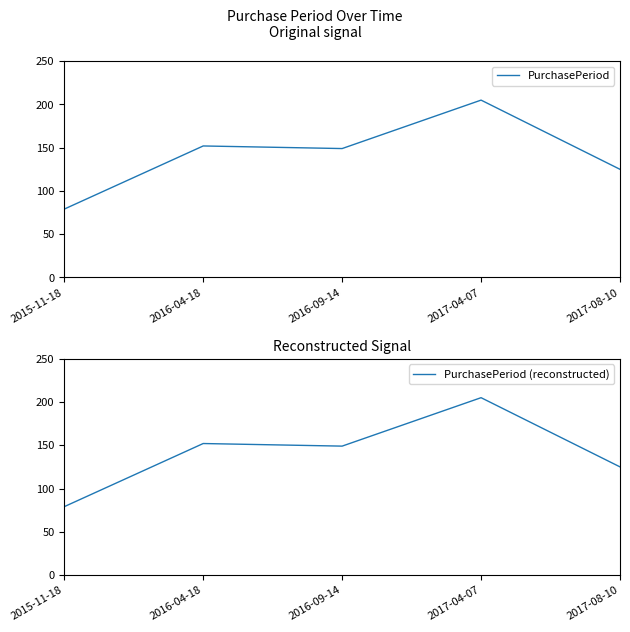

Which series has the widest spread of values?

PurchasePeriod